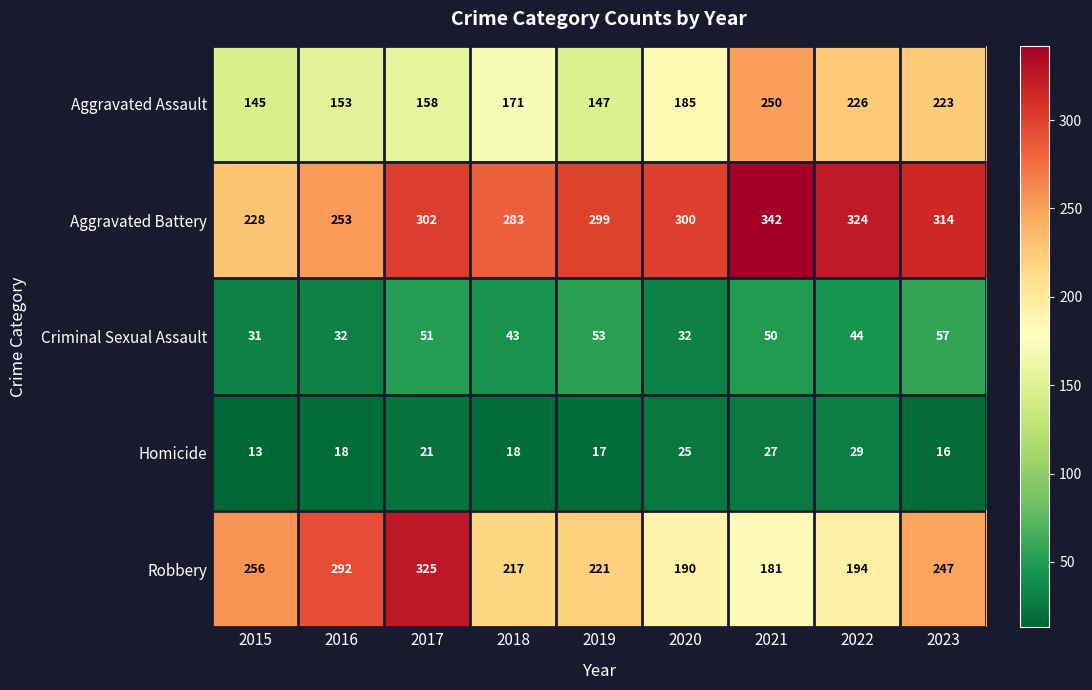

Rank the series at 2019 from lowest to highest value.

Homicide, Criminal Sexual Assault, Aggravated Assault, Robbery, Aggravated Battery